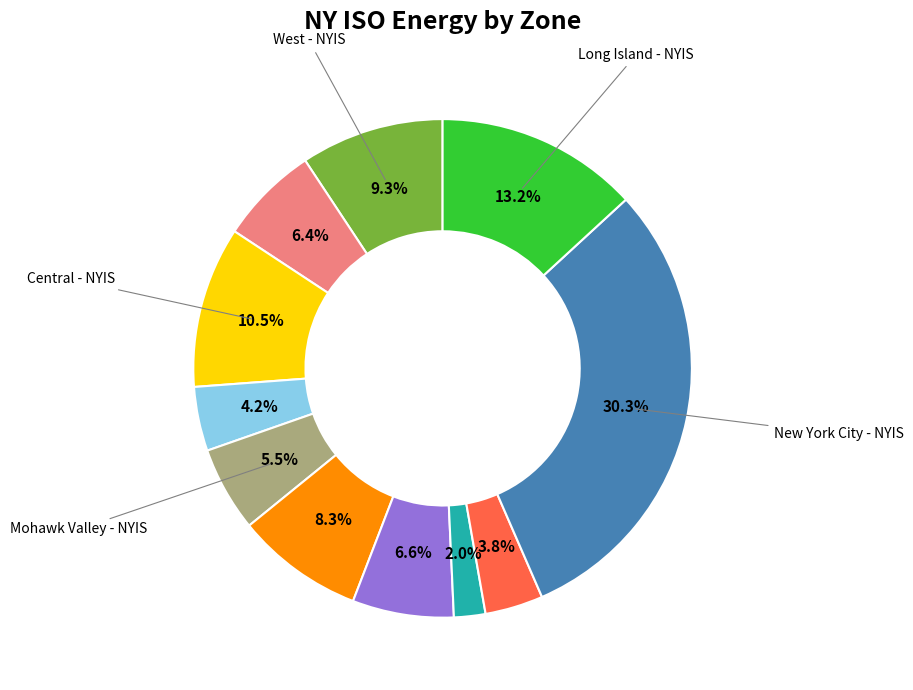

Does any single category account for the majority?

No